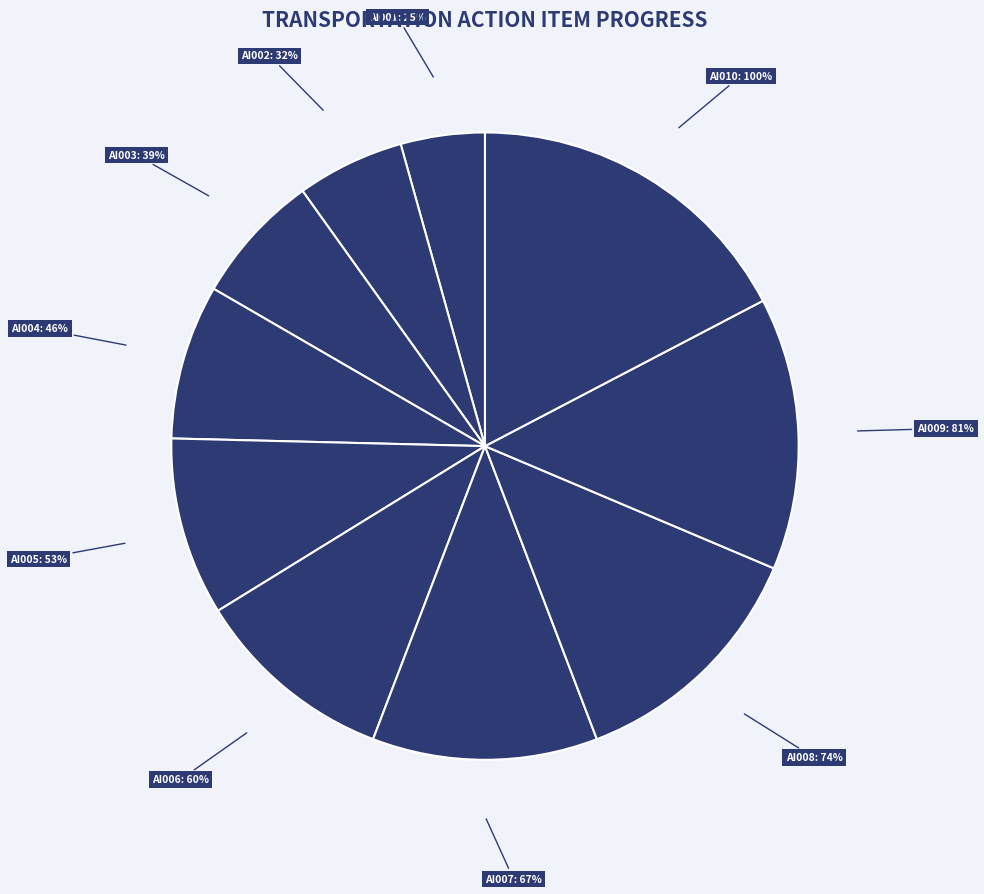

To the nearest percent, what is the combined percentage of AI007 and AI002?

17%